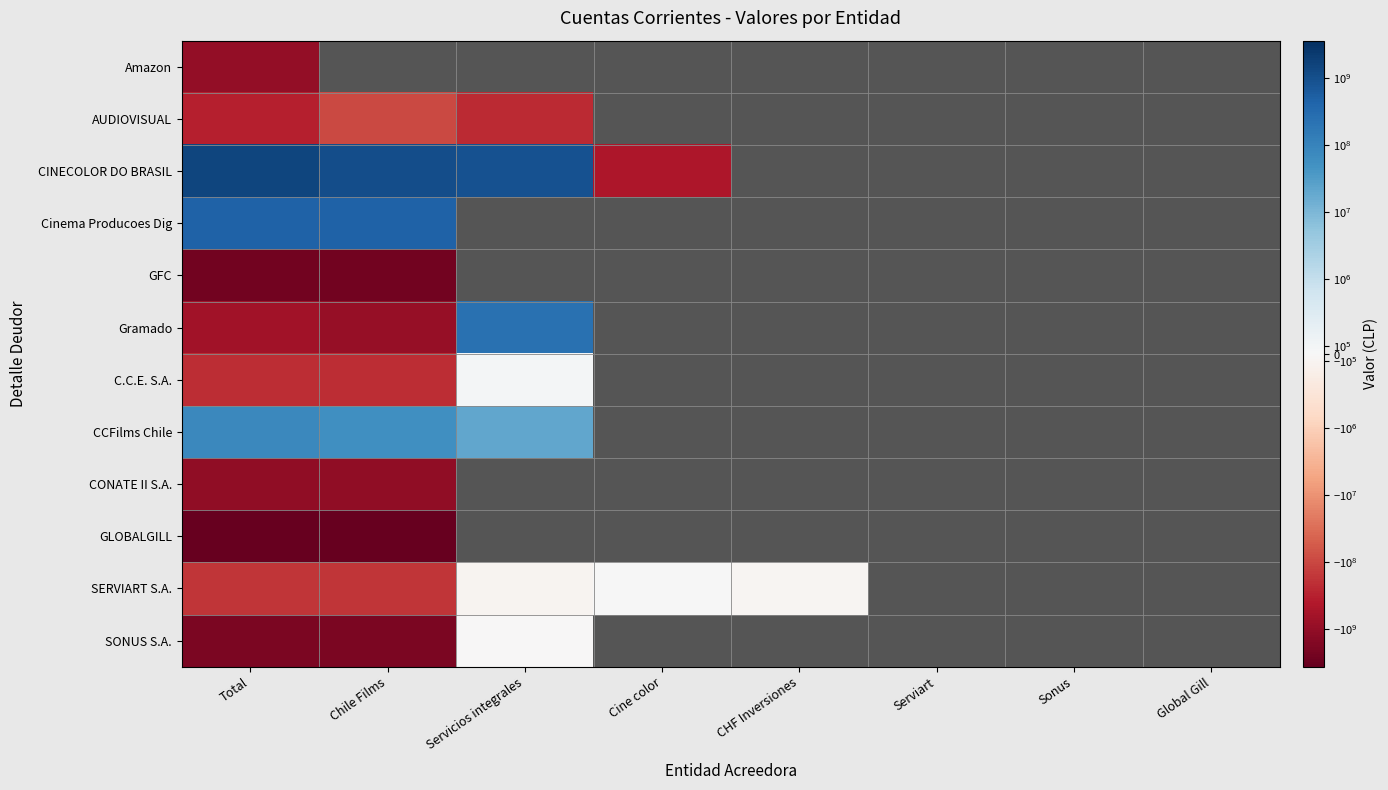

List the series in order of their peak value, lowest first.

GLOBALGILL, GFC, CONATE II S.A., Amazon, AUDIOVISUAL, SONUS S.A., SERVIART S.A., C.C.E. S.A., CCFilms Chile, Gramado, Cinema Producoes Dig, CINECOLOR DO BRASIL